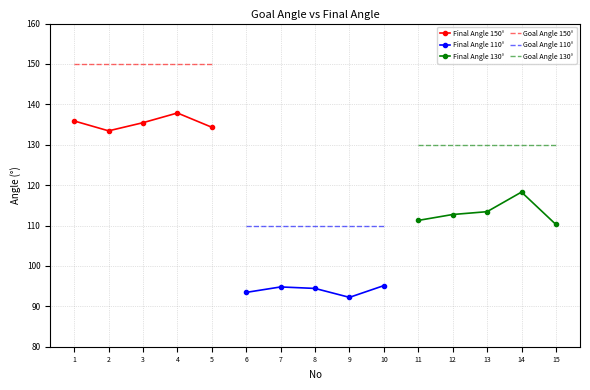

What is the sum of all Goal Angle 150° values?

750.0